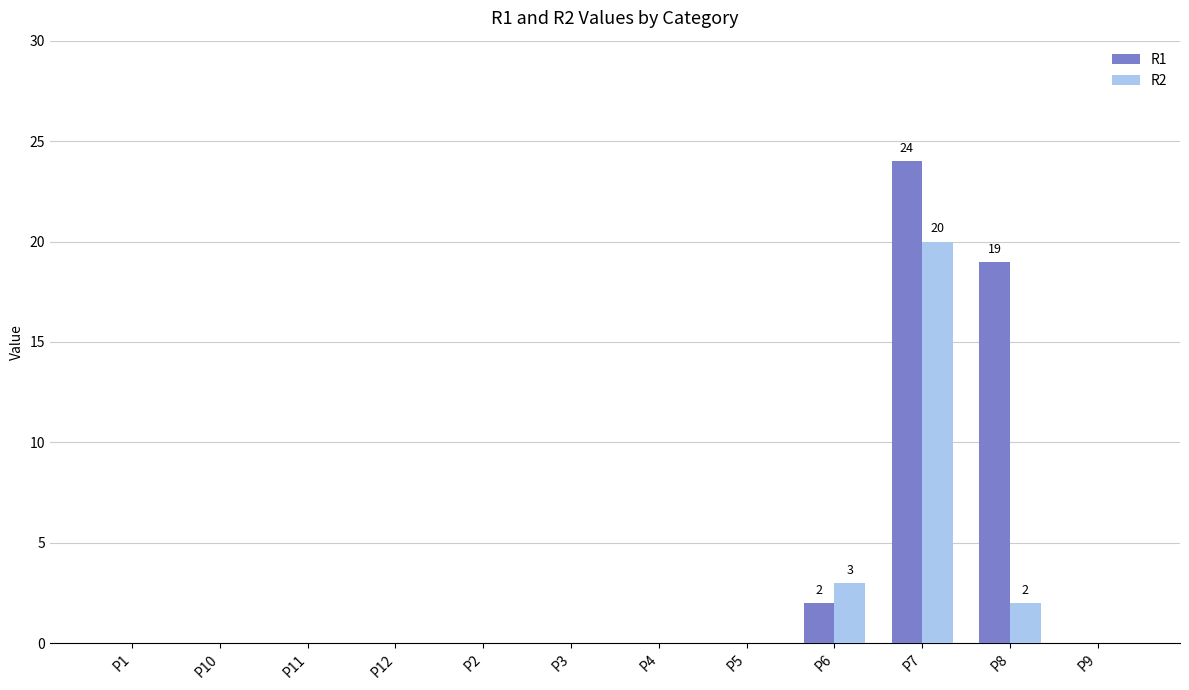

Where is R1 nearest to the value 12?

P8